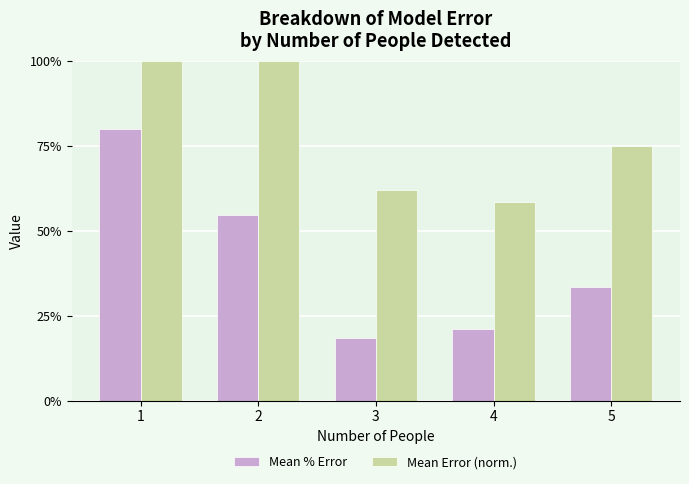

What is the total value across all series at 2?

1.5